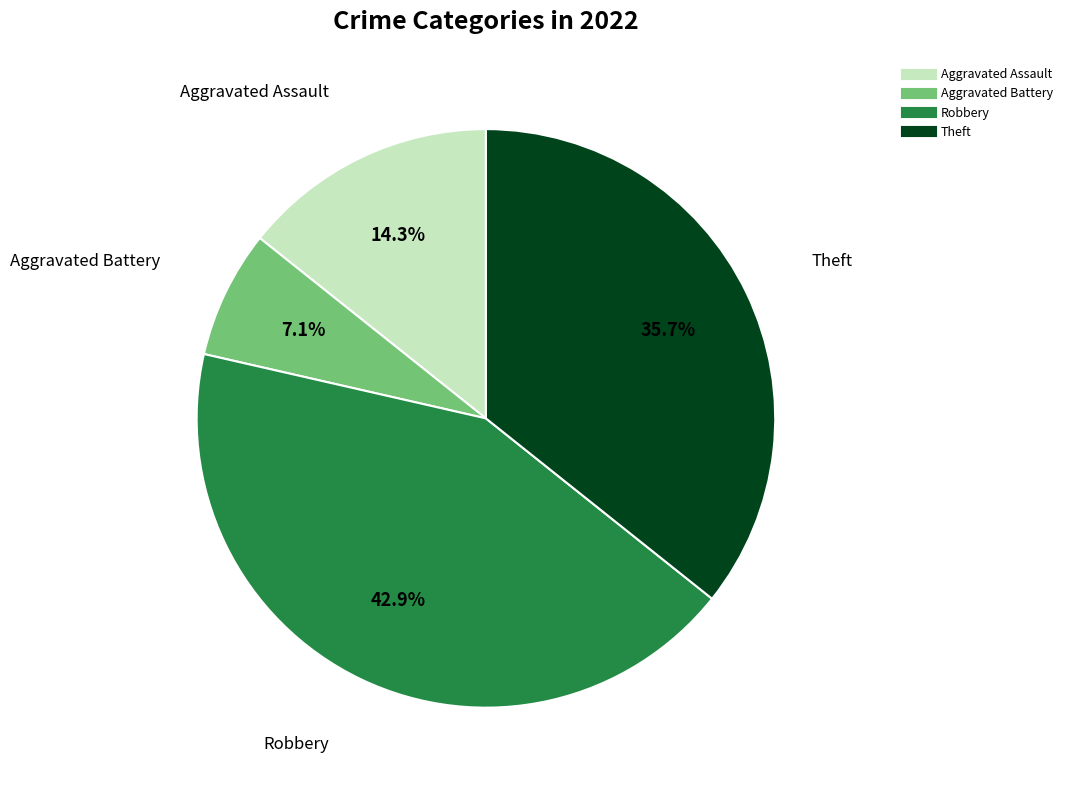

Rank the categories by value from lowest to highest.

Aggravated Battery, Aggravated Assault, Theft, Robbery